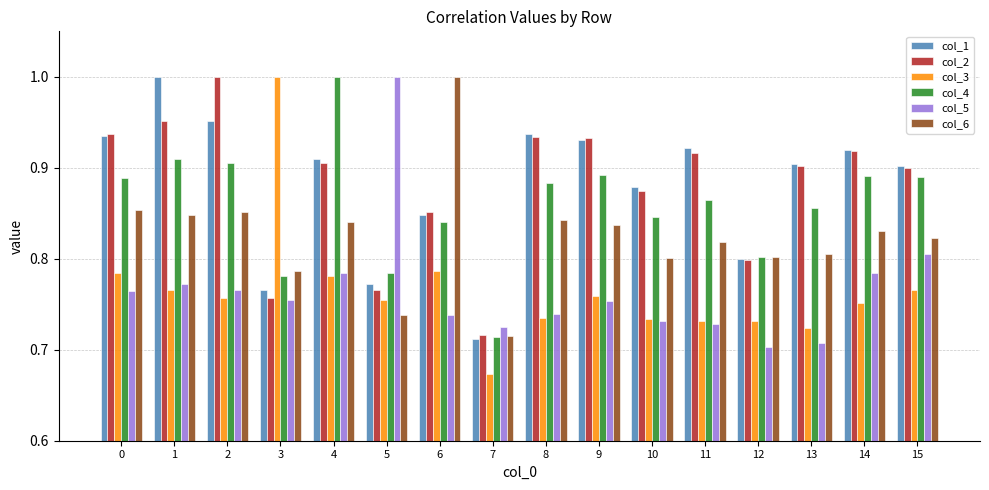

What is the spread (max minus min) of values at 5?

0.3